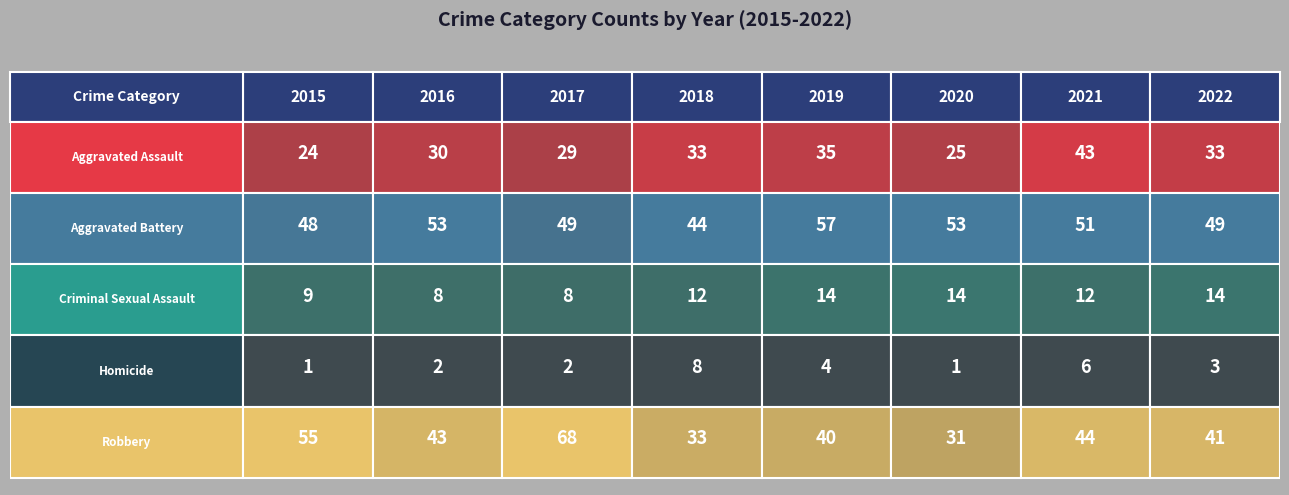

Rank the series by their maximum value, from highest to lowest.

Robbery, Aggravated Battery, Aggravated Assault, Criminal Sexual Assault, Homicide